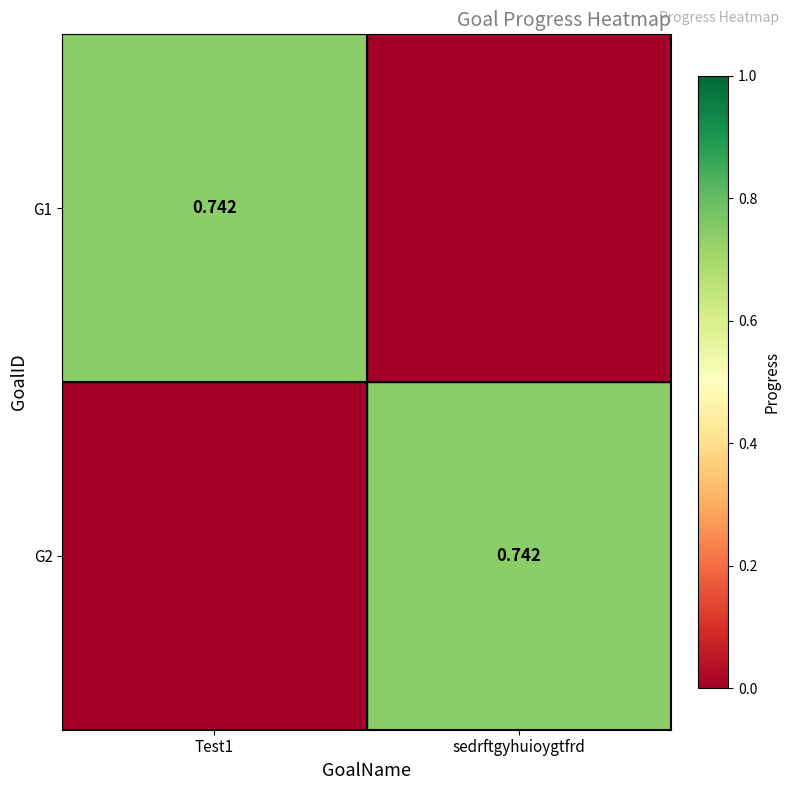

Between sedrftgyhuioygtfrd and Test1, which is larger?

Test1